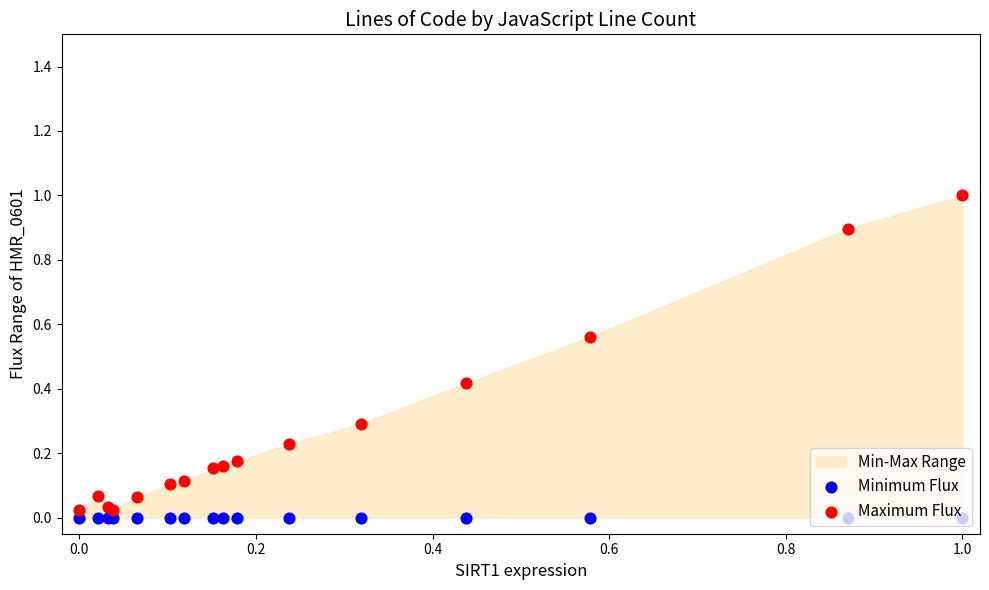

Which series has the largest total across all categories?

Maximum Flux